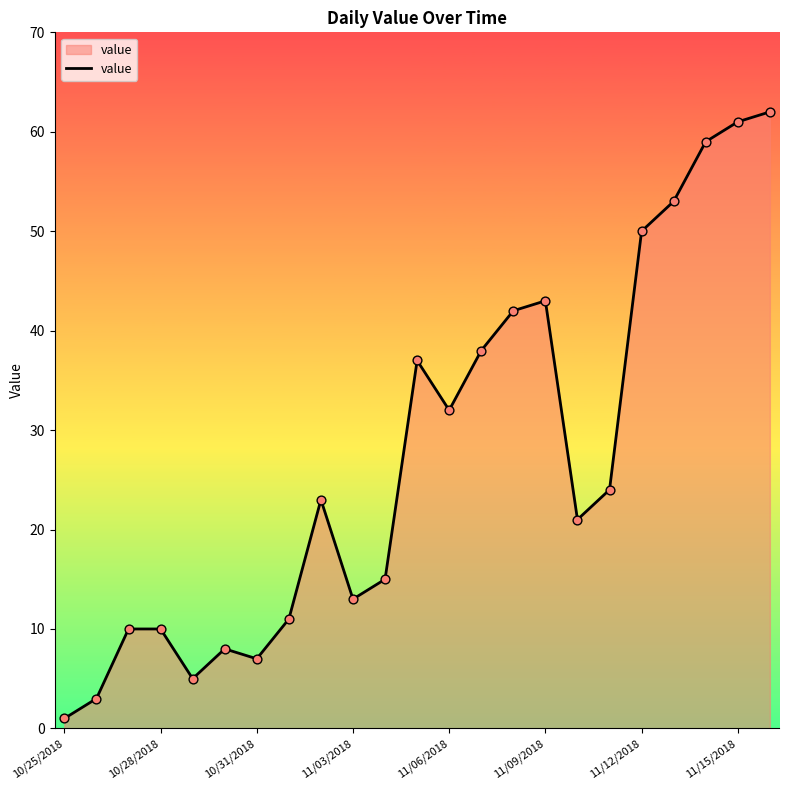

What is the maximum value shown in the chart?

62